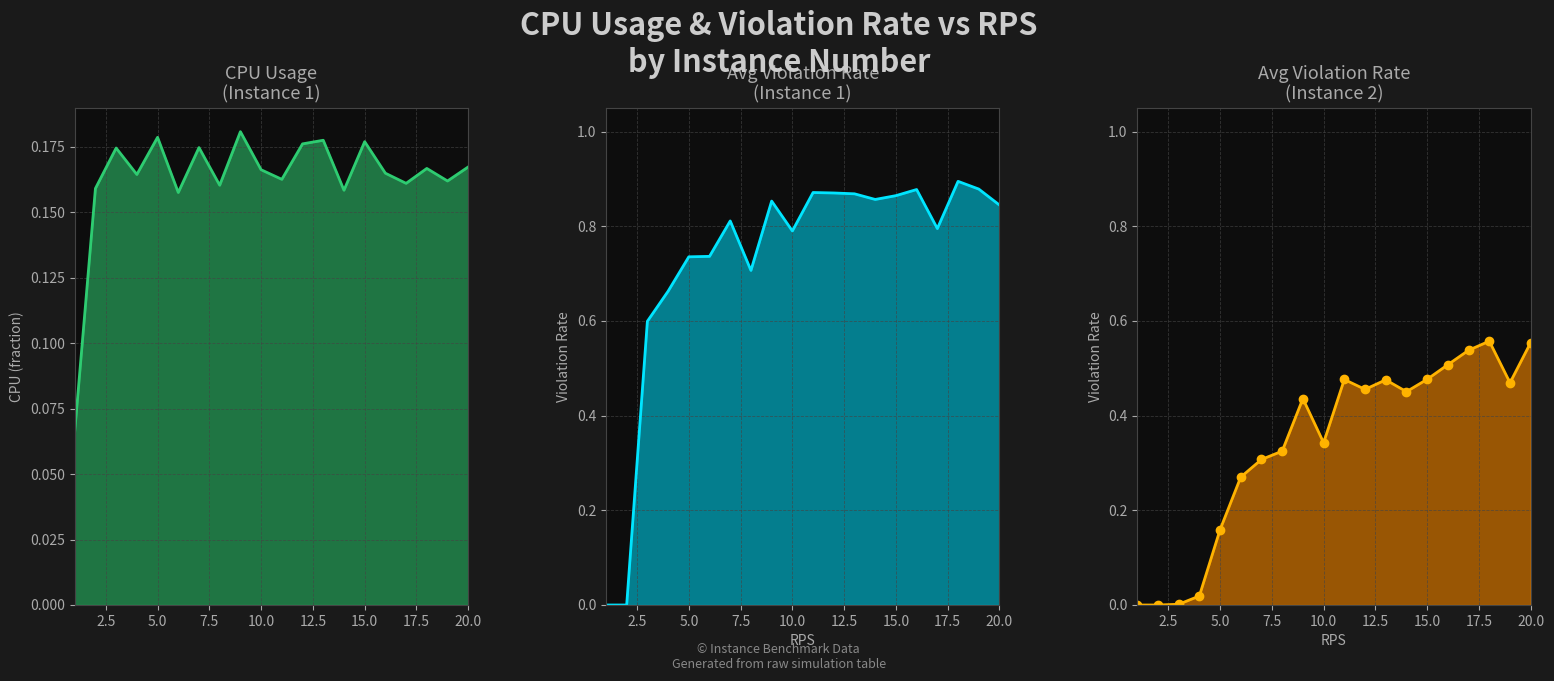

What is the value of the avg_vio_rate (inst 1) point at the 9th from the left?

0.9